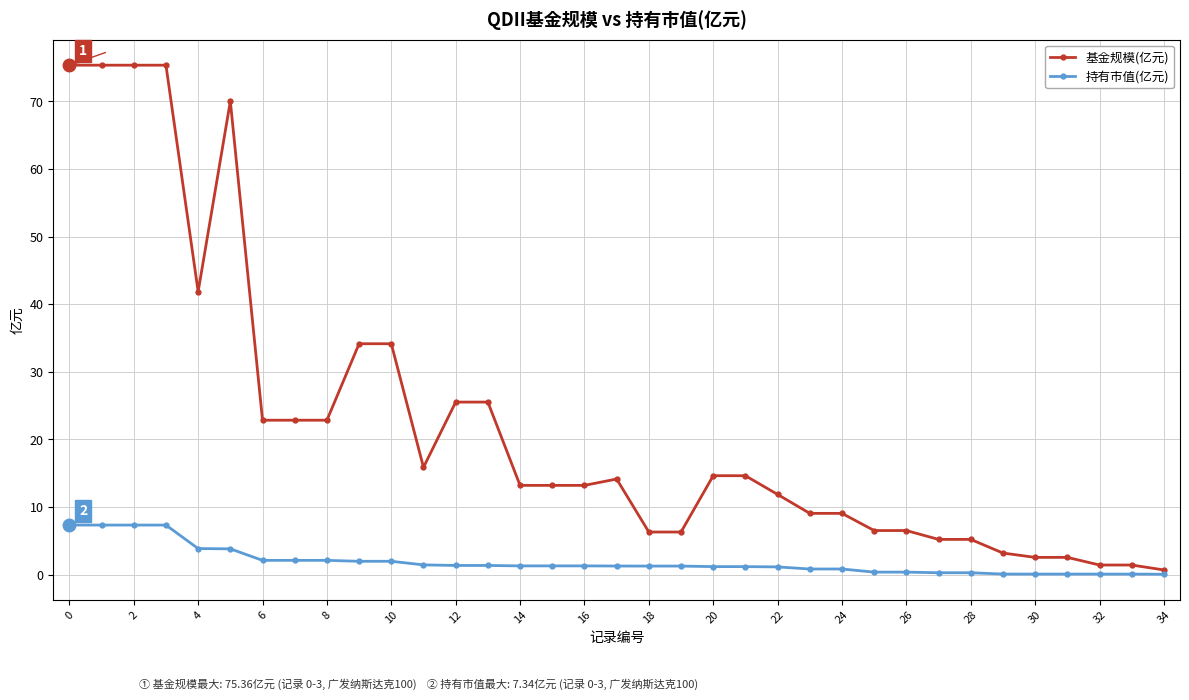

What is the value of the 基金规模(亿元) point at the 9th from the left?

22.9